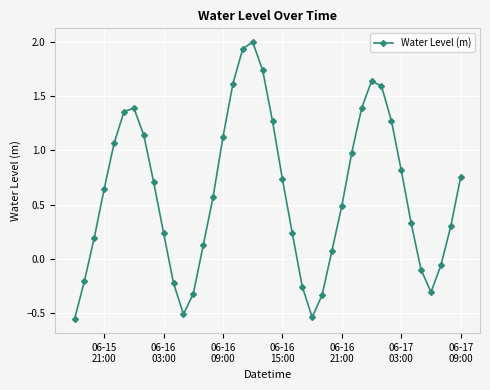

True or false: the data has more than 1 interior local peaks.

True